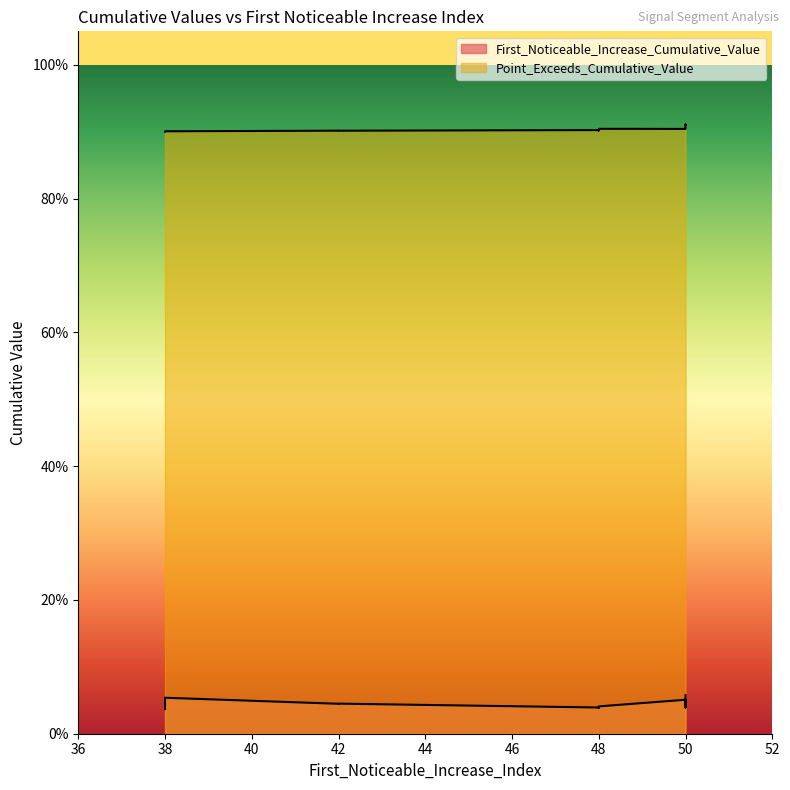

At which label does Point_Exceeds_Cumulative_Value reach its minimum?

38